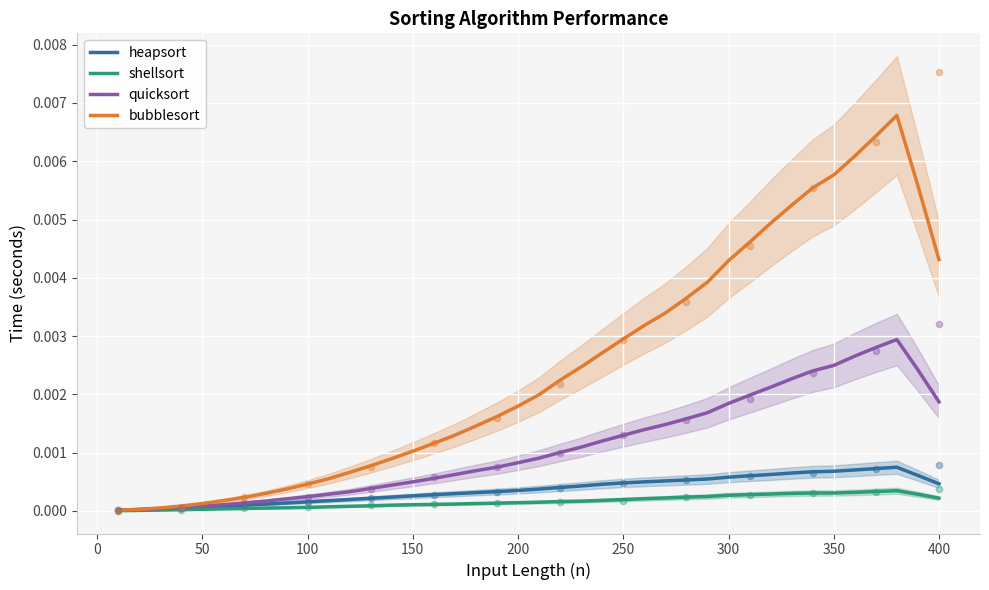

Is the value of heapsort at 39 greater than the value of shellsort at 13?

Yes